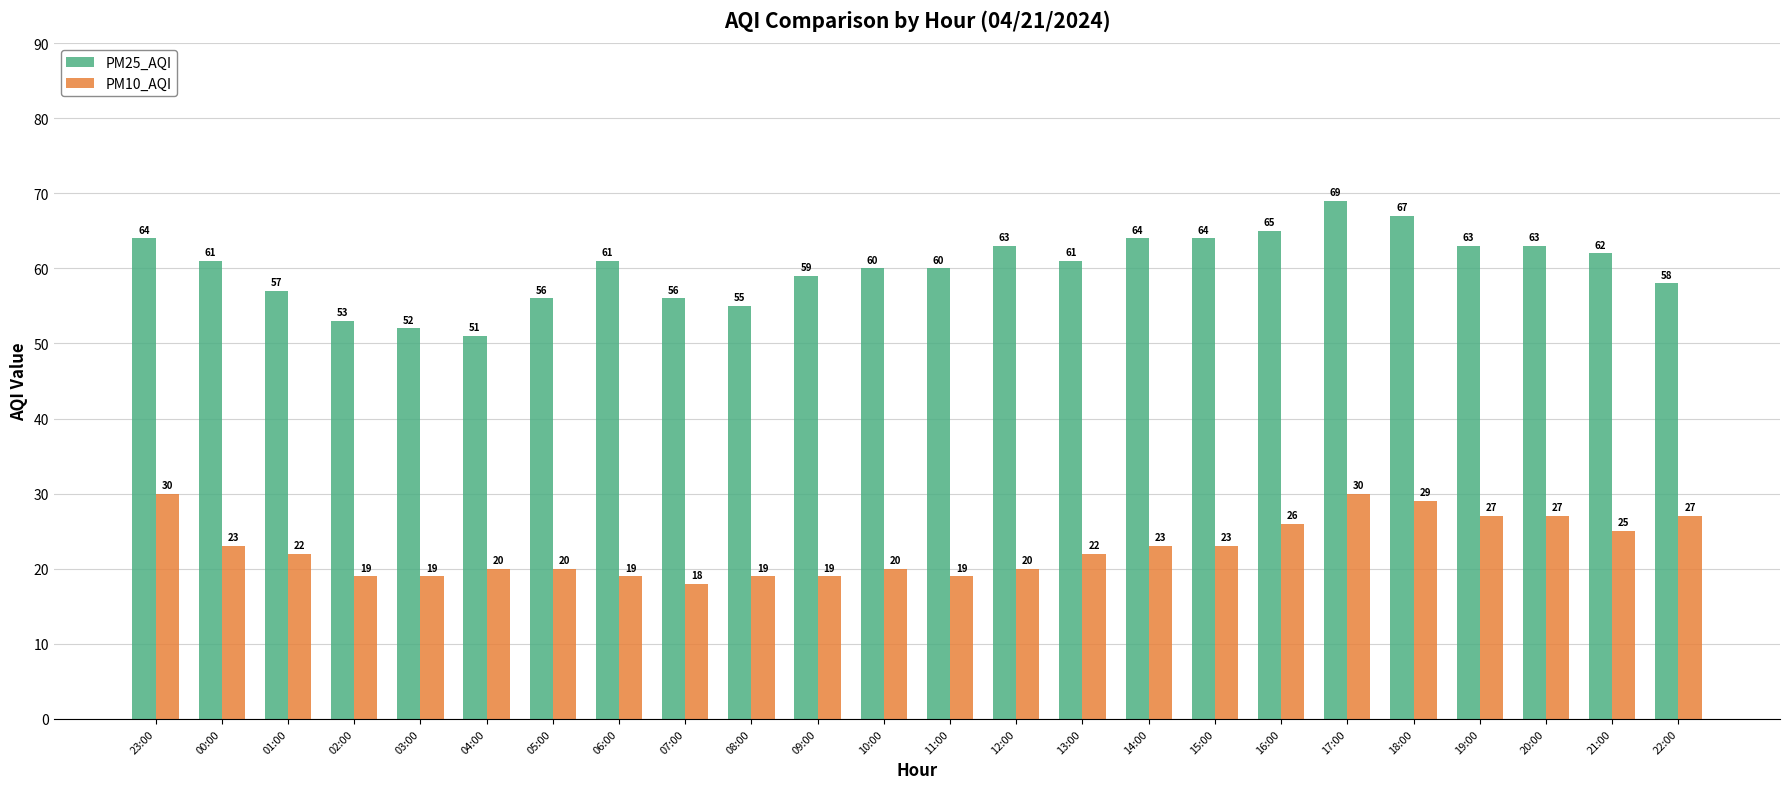

The value of PM10_AQI at 05:00 is 20. True or false?

True